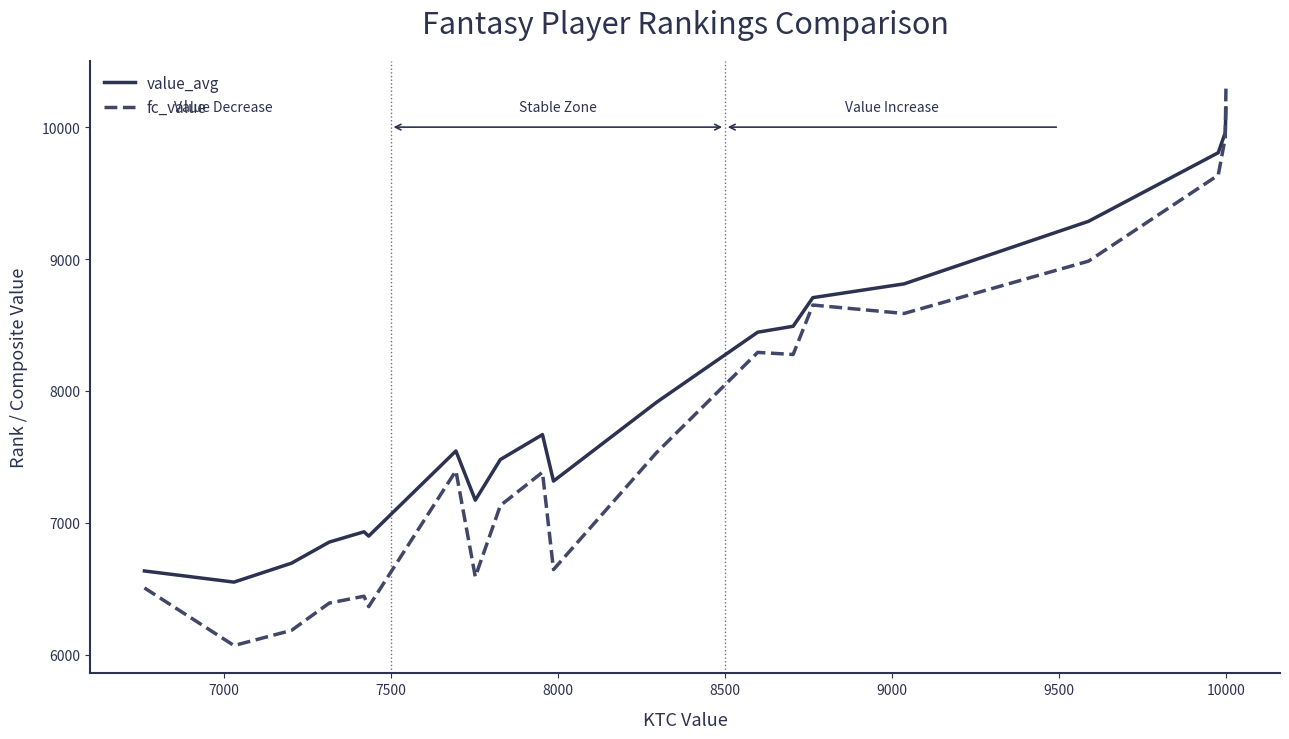

Which series has the widest spread of values?

fc_value